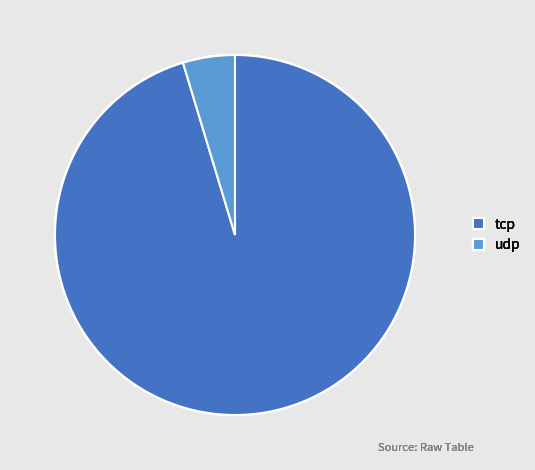

True or false: tcp accounts for 83% of the total.

False